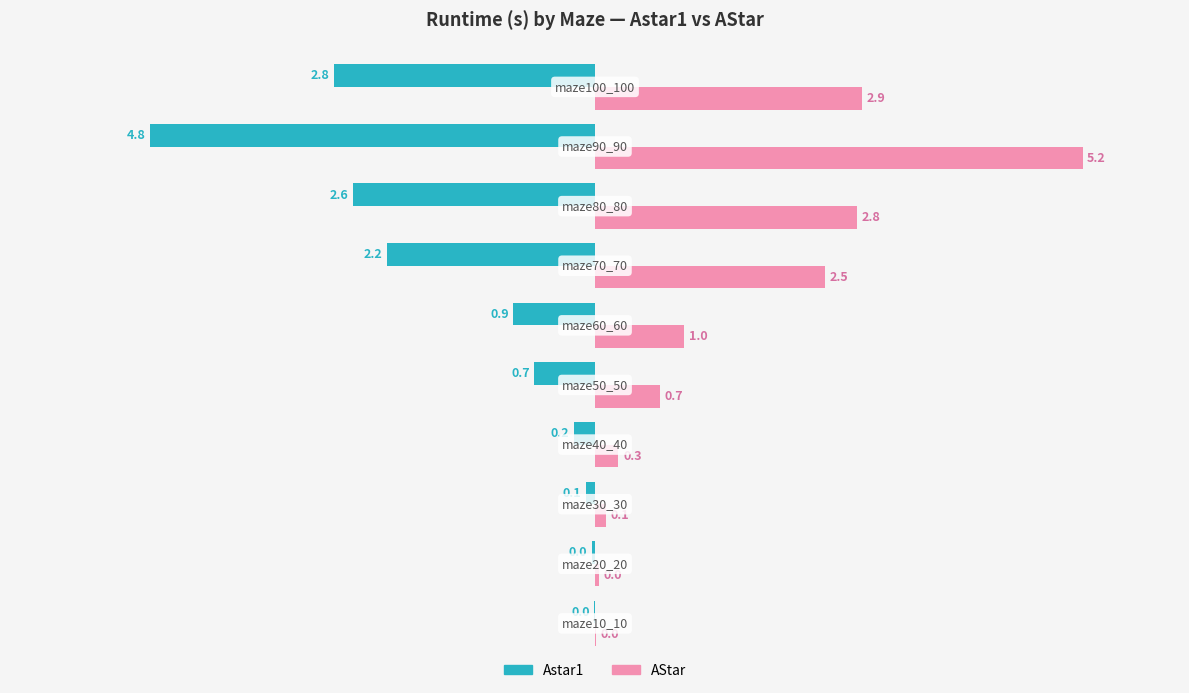

Which series has the largest total across all categories?

AStar